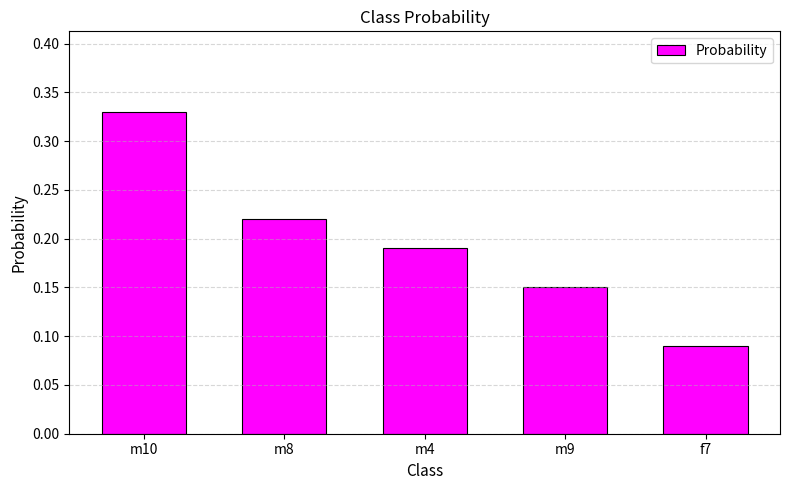

What is the label of the 1st bar from the right?

f7